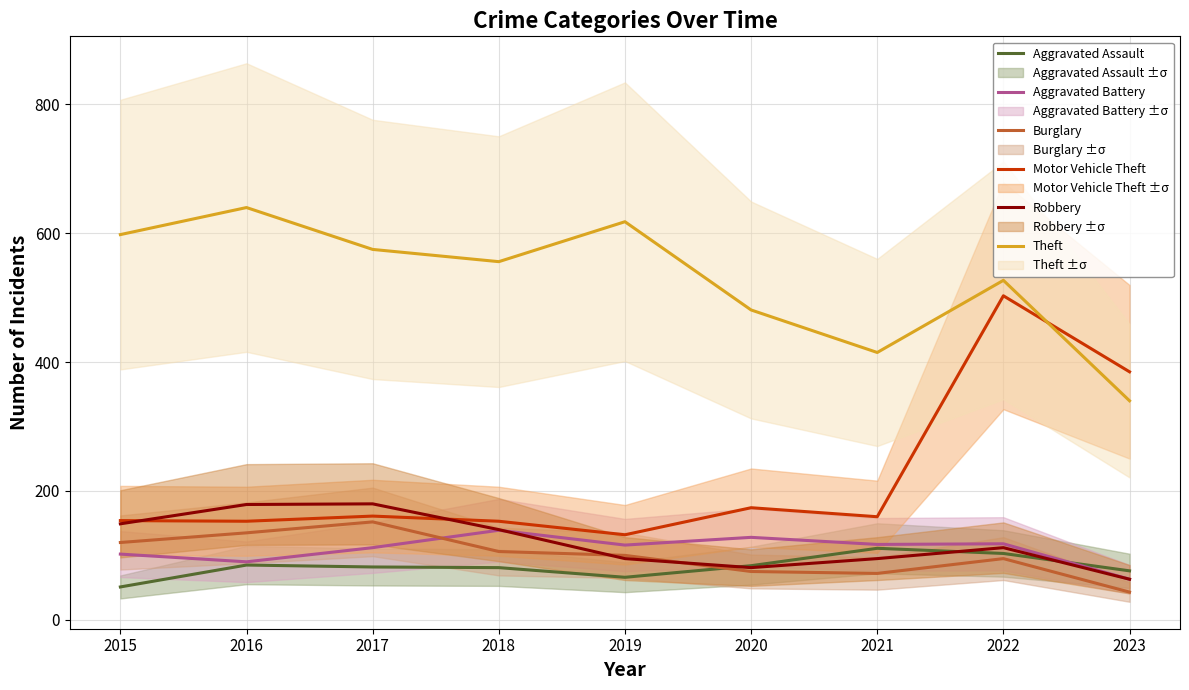

Which series has the widest spread of values?

Motor Vehicle Theft